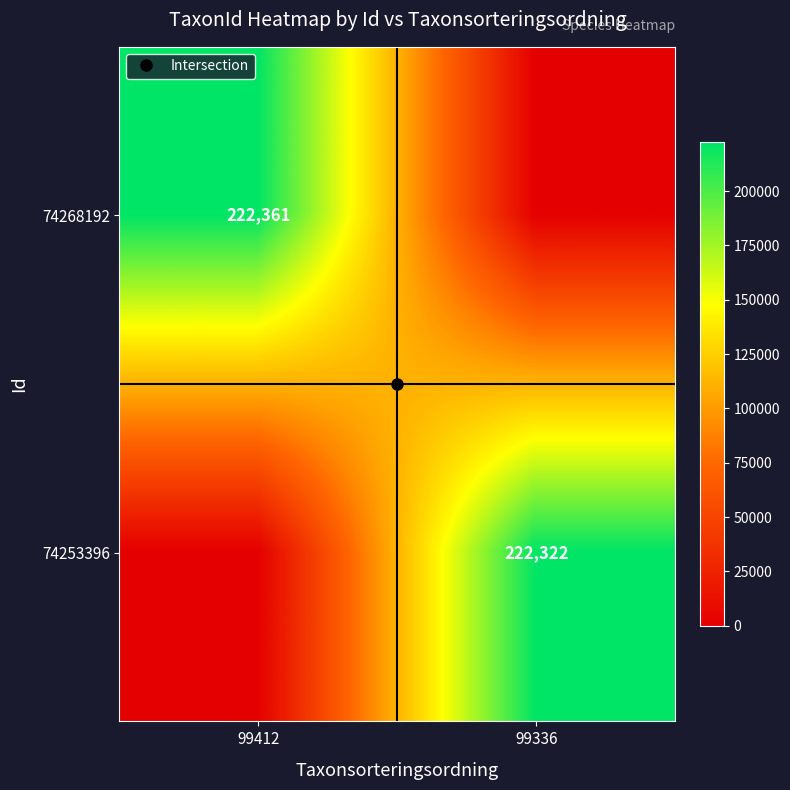

What is the spread (max minus min) of values at 99412?

222361